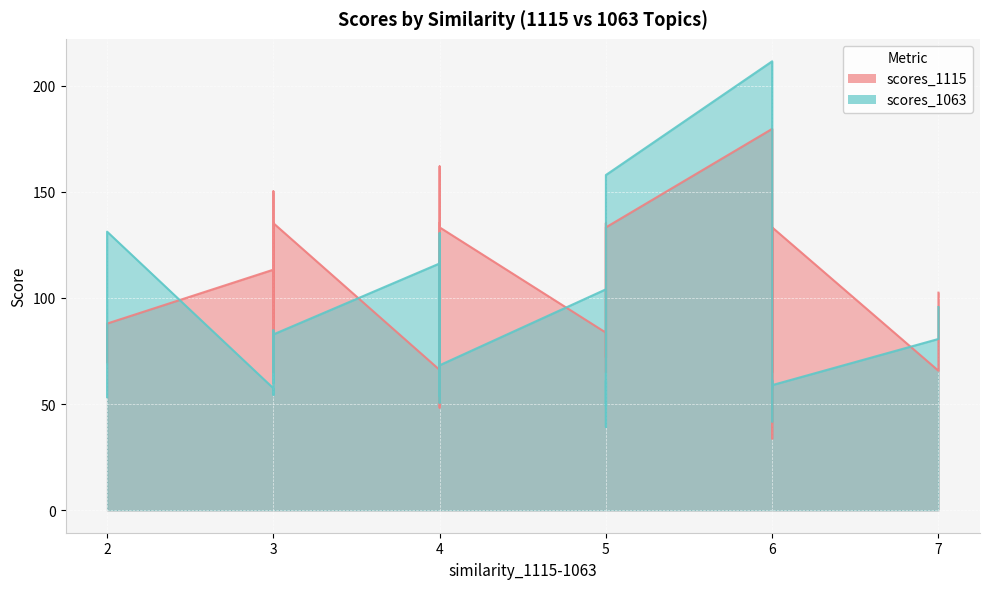

How many times do scores_1115 and scores_1063 cross each other?

16